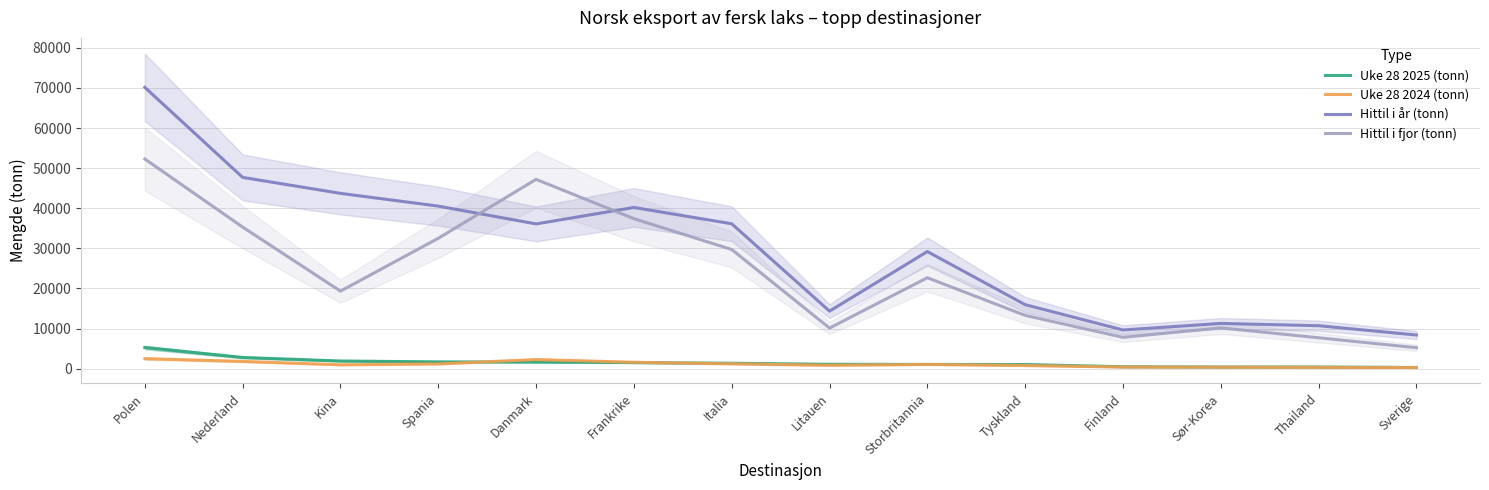

True or false: Uke 28 2025 (tonn) and Hittil i fjor (tonn) cross at least once.

False